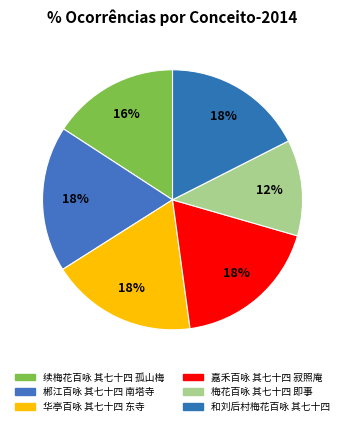

What portion of the pie excludes 和刘后村梅花百咏 其七十四?

82.5%